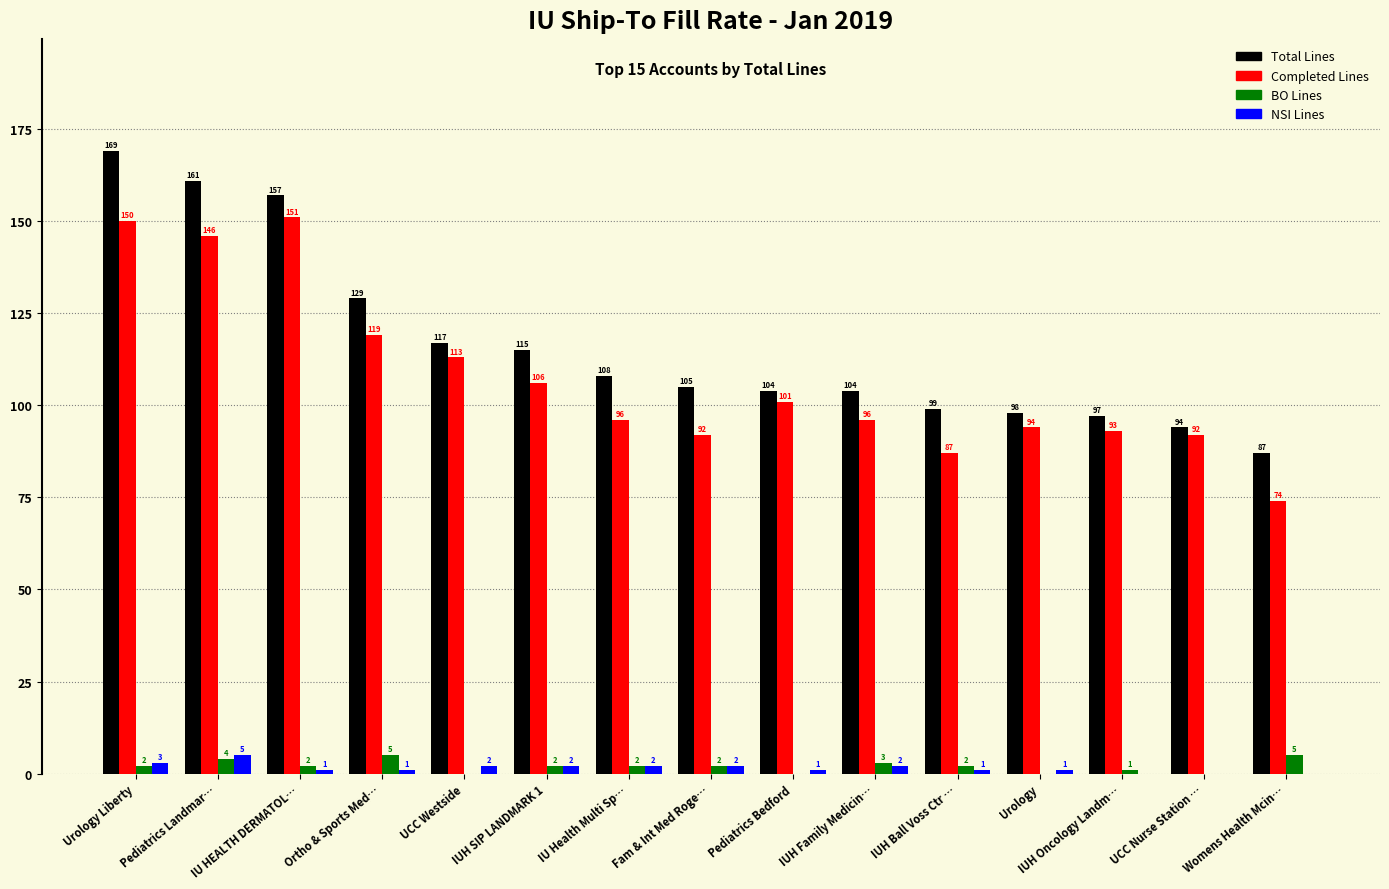

Reading left to right, what are all the values shown in this chart?

Total Lines: 169	161	157	129	117	115	108	105	104	104	99	98	97	94	87
Completed Lines: 150	146	151	119	113	106	96	92	101	96	87	94	93	92	74
BO Lines: 2	4	2	5	0	2	2	2	0	3	2	0	1	0	5
NSI Lines: 3	5	1	1	2	2	2	2	1	2	1	1	0	0	0